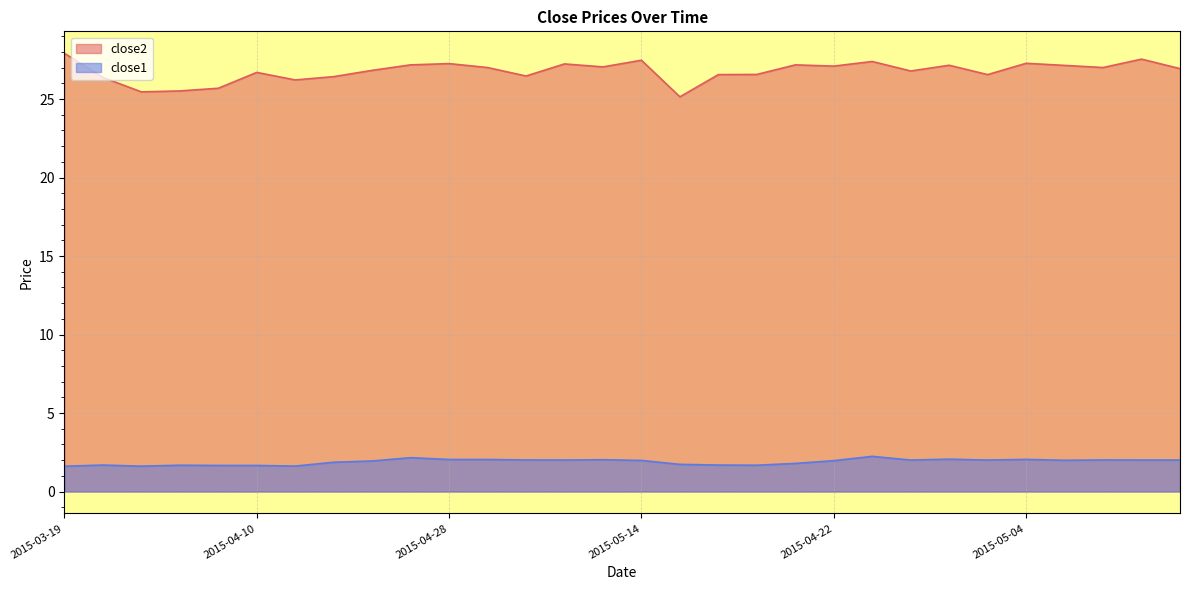

In close1, how many points are lower than both neighbors (excluding endpoints)?

7